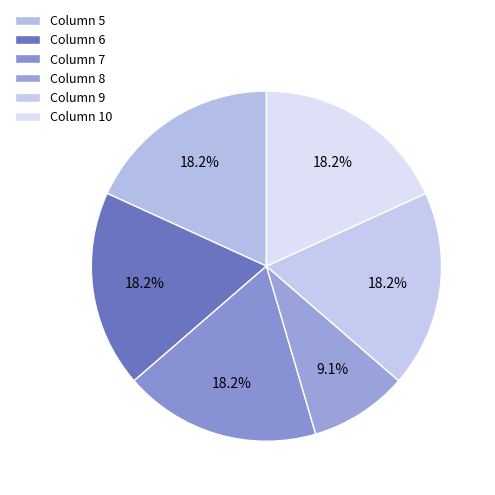

How many segments does this pie chart have?

6